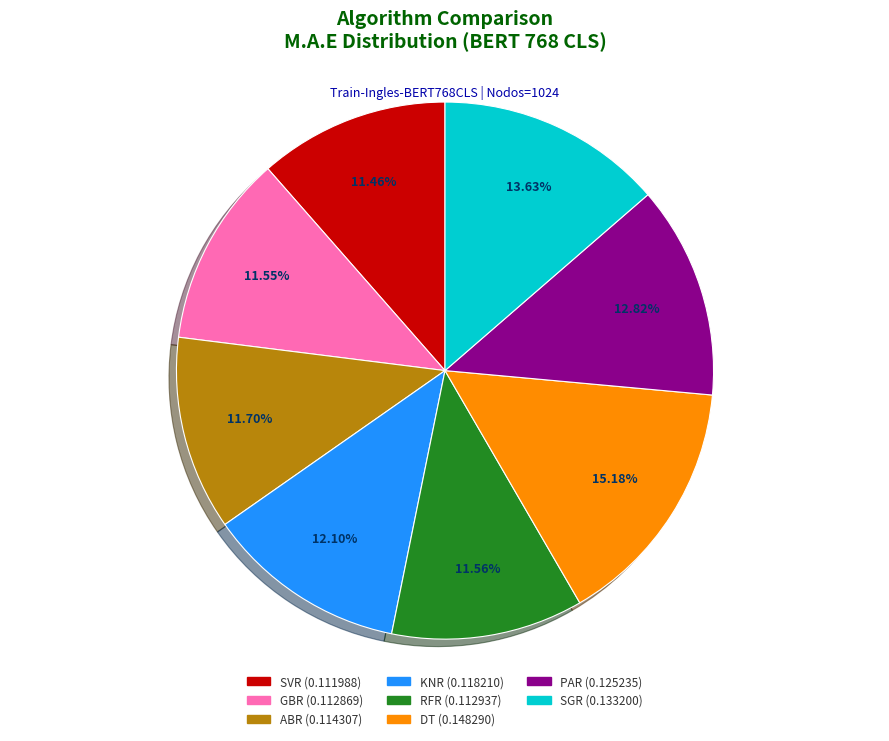

To the nearest percent, what is the combined percentage of ABR and GBR?

23%